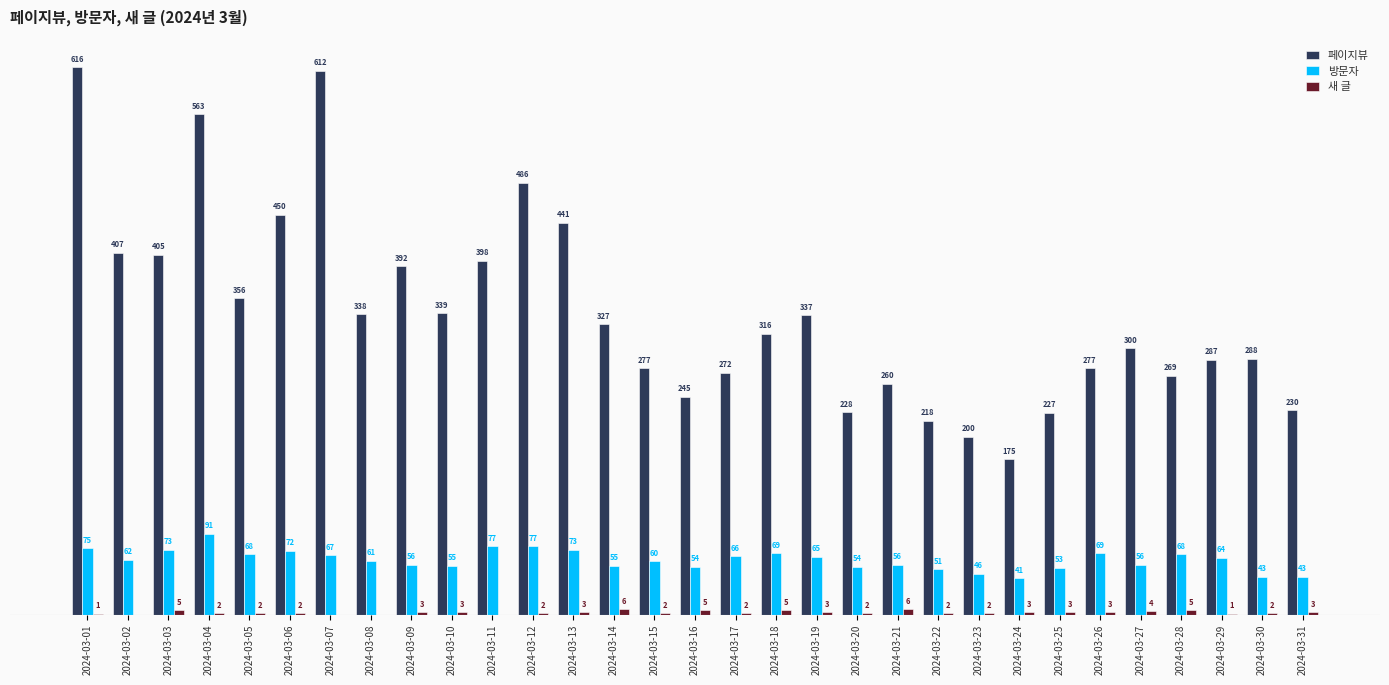

Where does the 방문자 series first go above 62?

2024-03-01